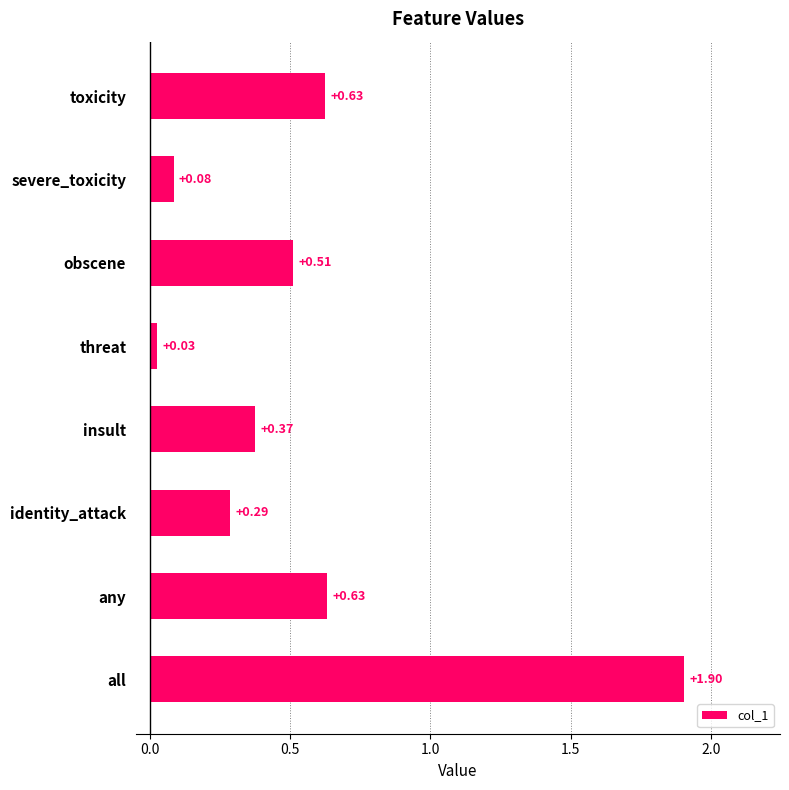

What is the label of the 4th bar from the bottom?

insult